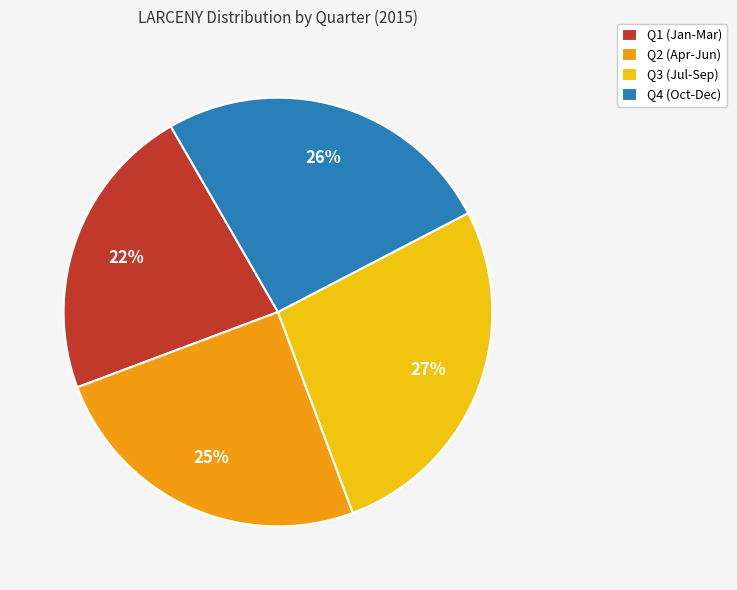

Rank the categories by value from lowest to highest.

Q1 (Jan-Mar), Q2 (Apr-Jun), Q4 (Oct-Dec), Q3 (Jul-Sep)